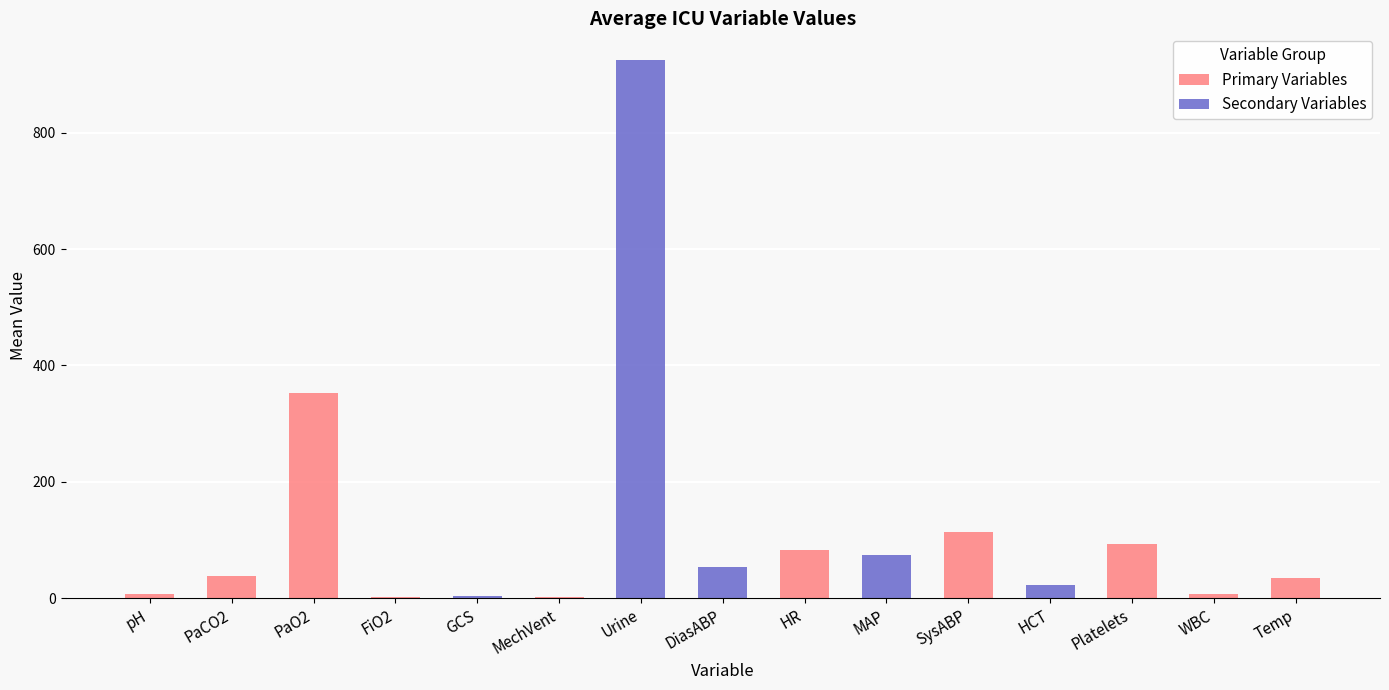

What is the difference between the values at SysABP and MAP?

40.0